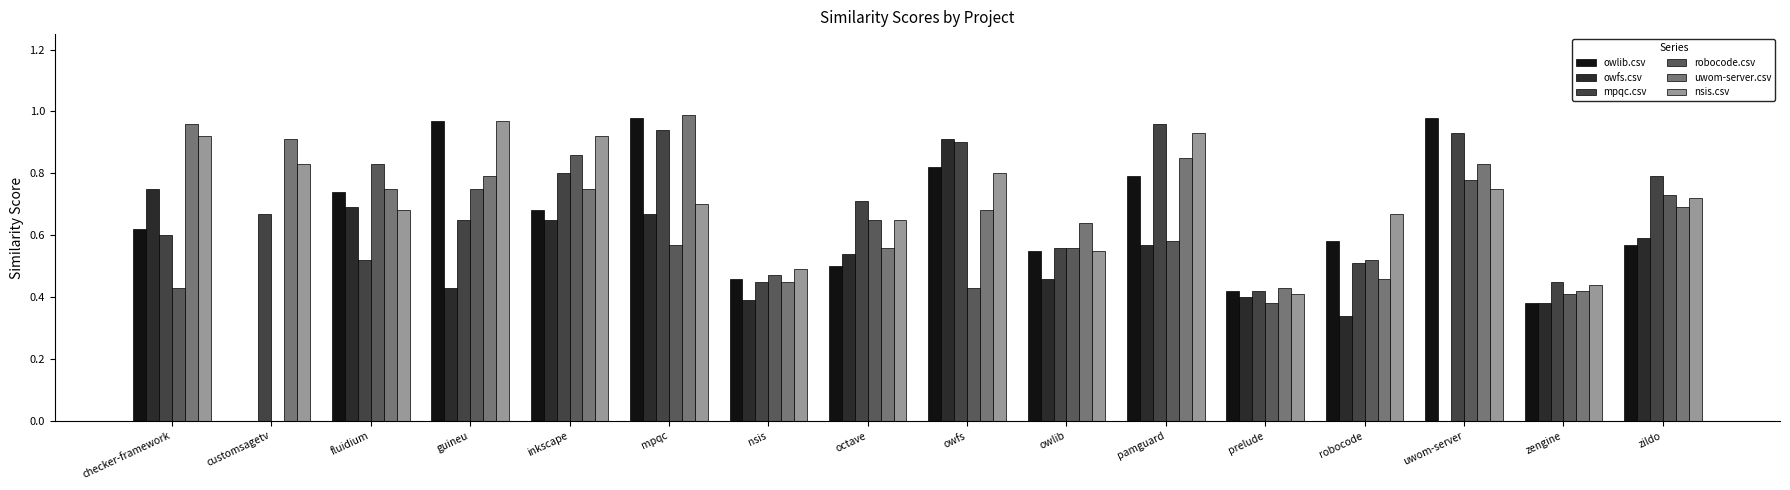

How many groups of bars are there?

16